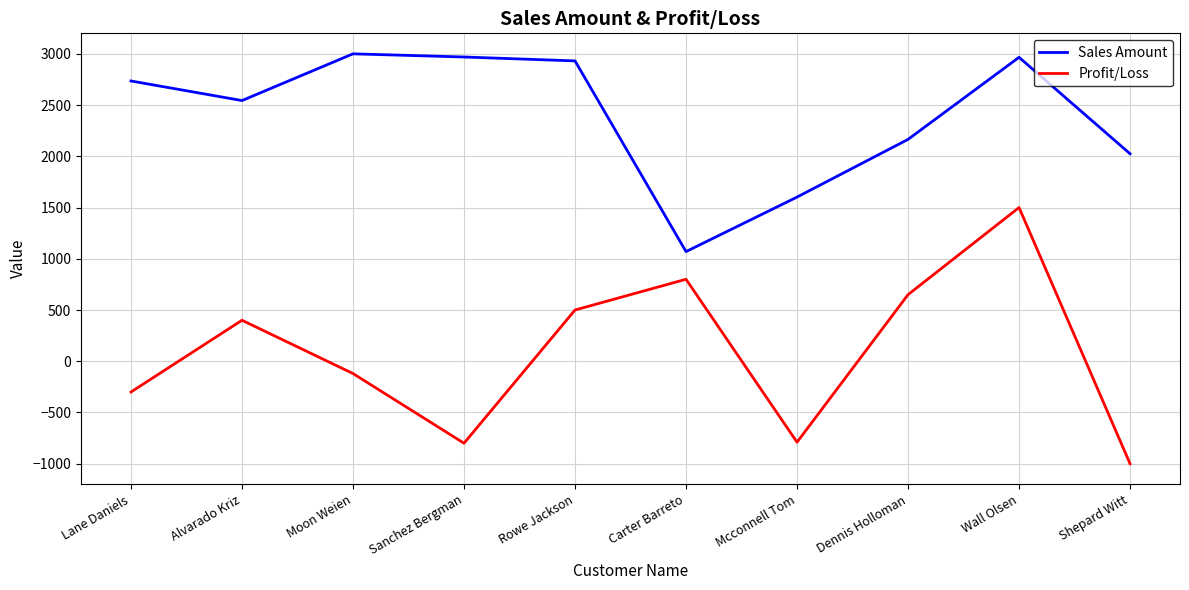

Rank the series by their maximum value, from highest to lowest.

Sales Amount, Profit/Loss